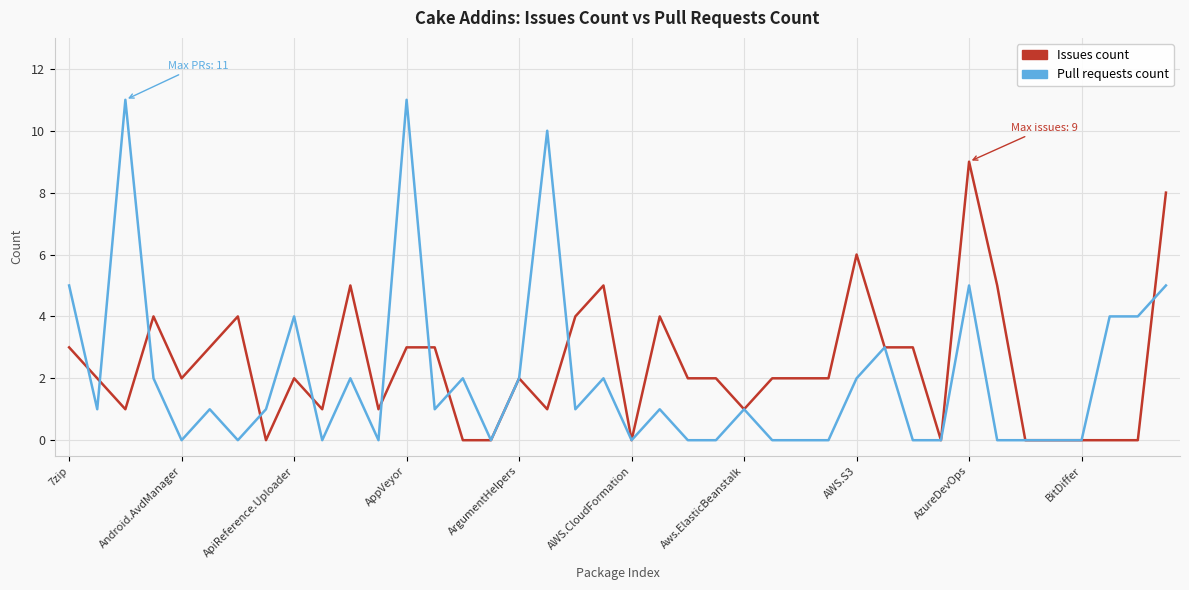

What is the maximum value shown in the chart?

11